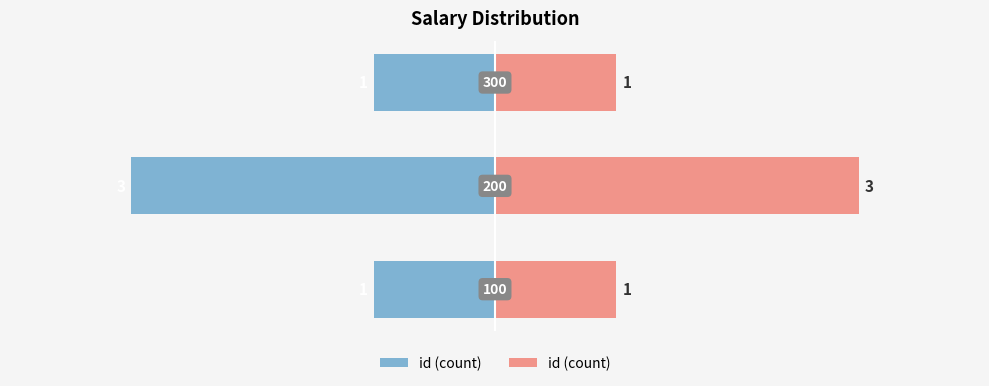

Read the value at −2.

1